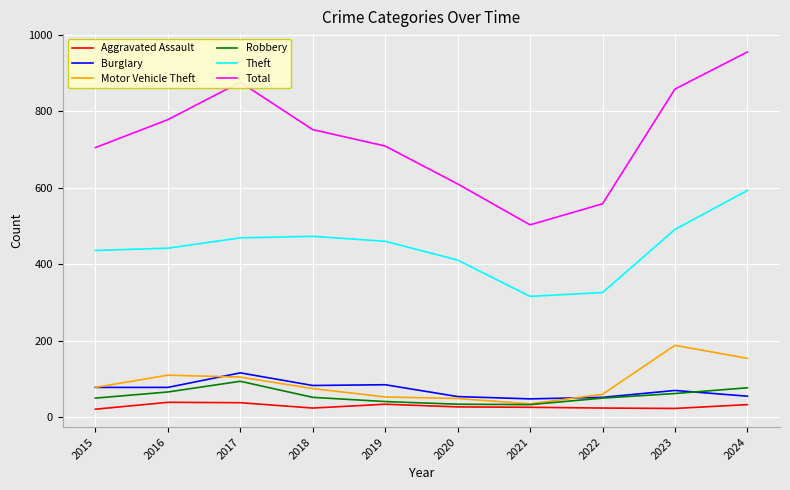

How many lines are shown in the chart?

6